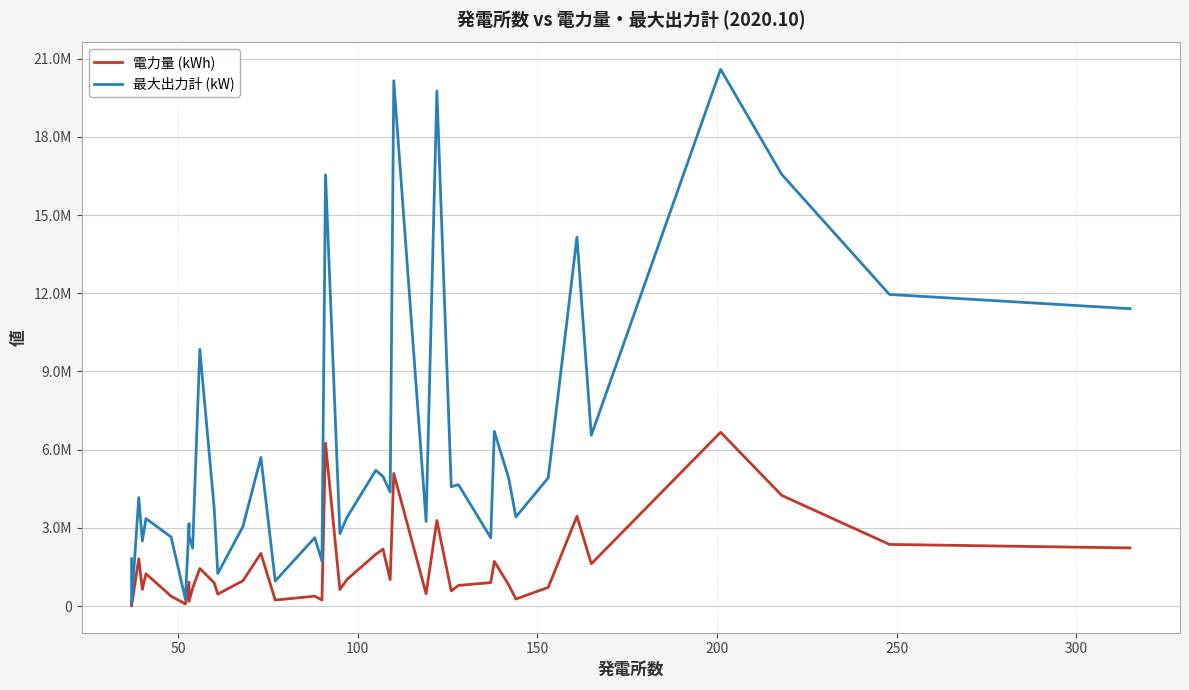

True or false: 電力量 (kWh) and 最大出力計 (kW) cross at least once.

False